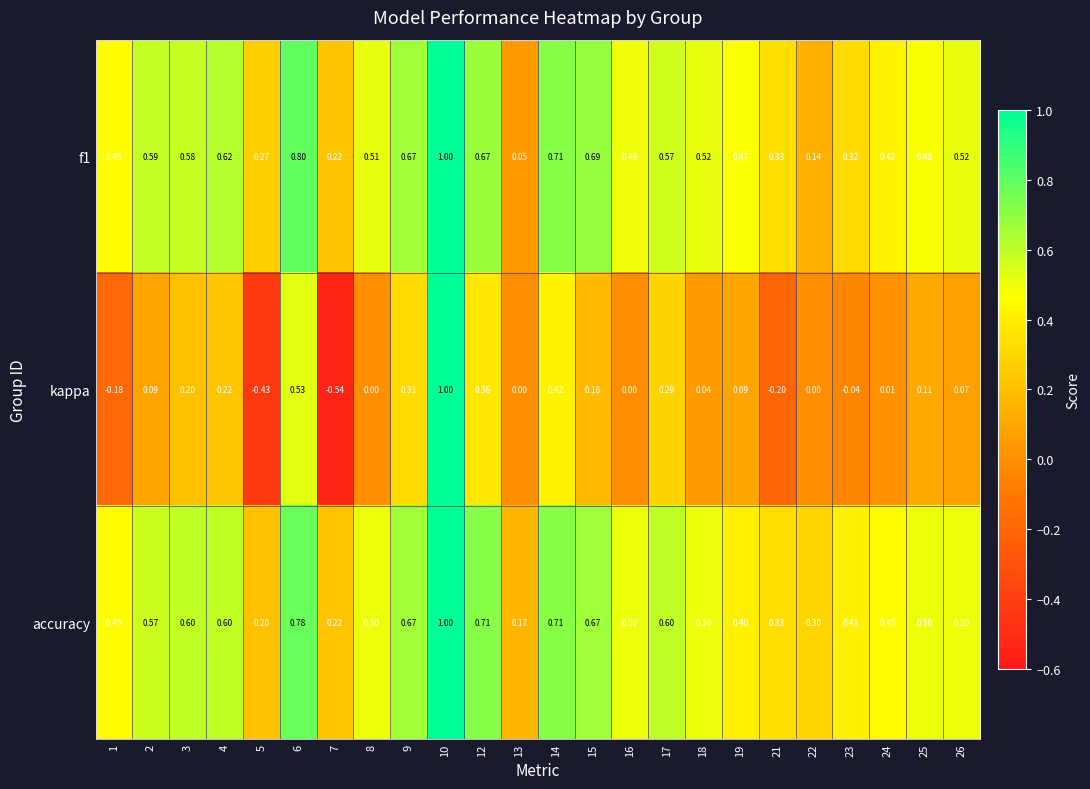

Which series has the largest range (max minus min)?

kappa